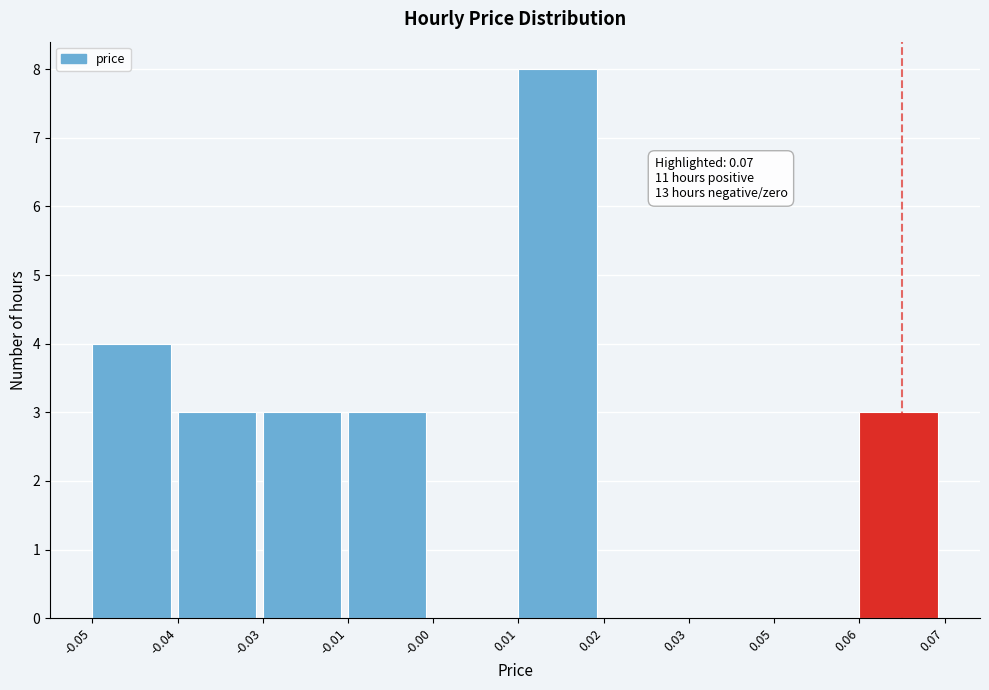

Reading left to right, transcribe all the data shown in this chart.

-0.05=4	-0.04=3	-0.03=3	-0.01=3	-0.00=0	0.01=8	0.02=0	0.03=0	0.05=0	0.06=3